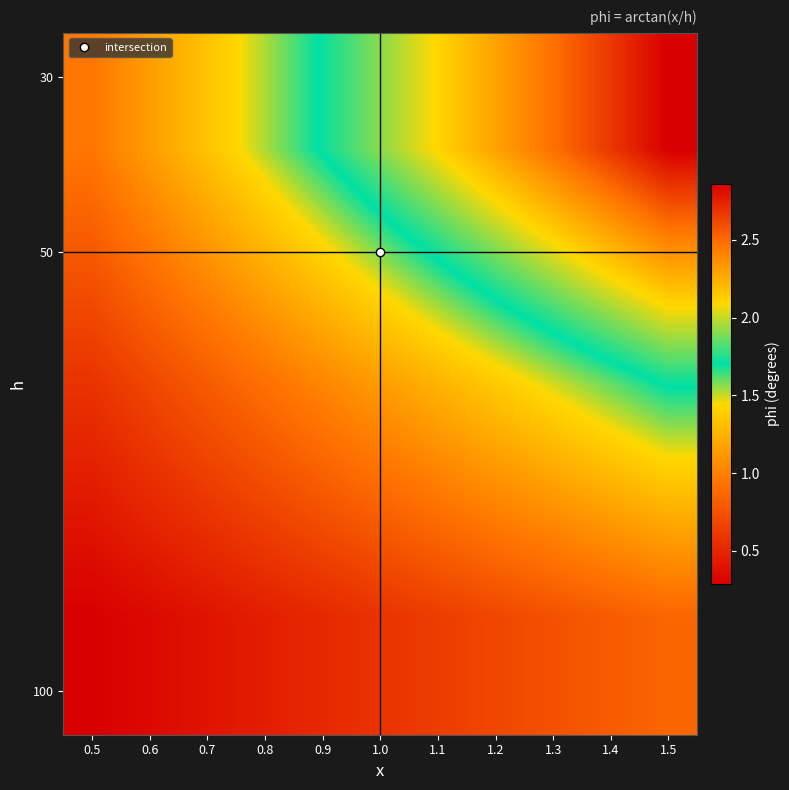

Between 1.5 and 0.9, which is larger?

1.5